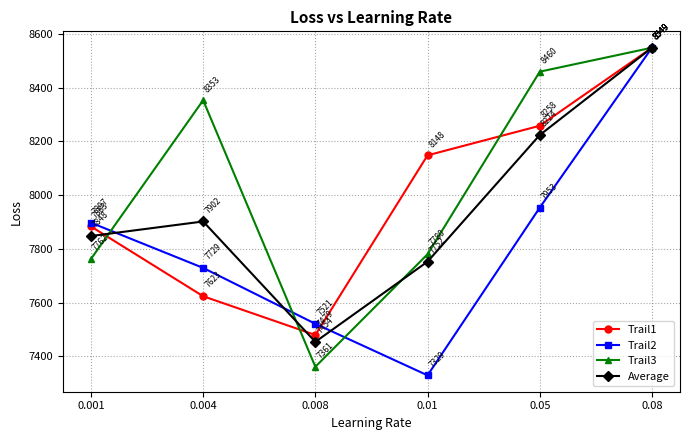

Is the value of Trail2 at 0.08 greater than the value of Trail3 at 0.05?

Yes